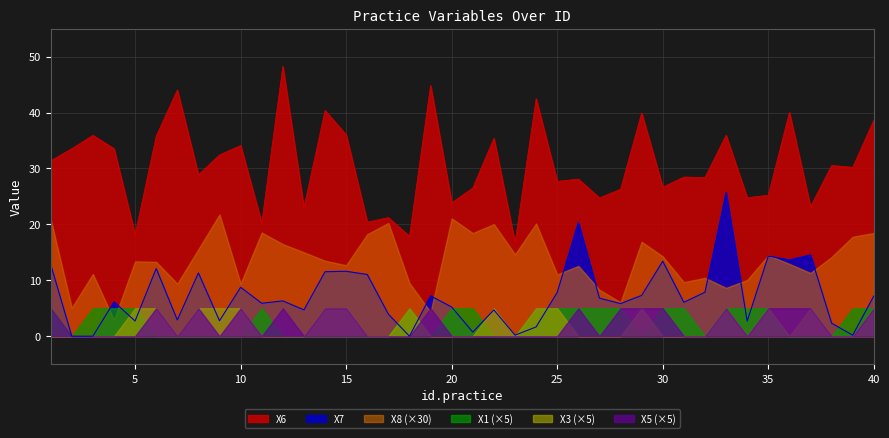

Reading left to right, what are all the values shown in this chart?

X6: 1=31.4	2=33.5	3=35.9	4=33.5	5=18.2	6=35.8	7=44.0	8=28.9	9=32.4	10=34.1	11=20.2	12=48.3	13=23.0	14=40.4	15=36.0	16=20.4	17=21.2	18=17.9	19=44.8	20=23.9	21=26.5	22=35.4	23=16.7	24=42.5	25=27.7	26=28.1	27=24.7	28=26.3	29=39.9	30=26.7	31=28.5	32=28.4	33=35.9	34=24.8	35=25.2	36=40.0	37=23.2	38=30.5	39=30.2	40=38.6
X7: 1=12.9	2=0.0	3=0.0	4=6.1	5=2.7	6=12.1	7=2.9	8=11.3	9=2.8	10=8.7	11=5.9	12=6.3	13=4.7	14=11.5	15=11.6	16=11.0	17=3.9	18=0.0	19=7.2	20=5.2	21=0.7	22=4.7	23=0.2	24=1.7	25=7.8	26=20.3	27=6.8	28=5.8	29=7.3	30=13.4	31=6.1	32=7.9	33=25.7	34=2.7	35=14.3	36=13.6	37=14.5	38=2.3	39=0.2	40=7.2
X8: 1=0.7	2=0.2	3=0.4	4=0.1	5=0.4	6=0.4	7=0.3	8=0.5	9=0.7	10=0.3	11=0.6	12=0.5	13=0.5	14=0.5	15=0.4	16=0.6	17=0.7	18=0.3	19=0.1	20=0.7	21=0.6	22=0.7	23=0.5	24=0.7	25=0.4	26=0.4	27=0.3	28=0.2	29=0.6	30=0.5	31=0.3	32=0.3	33=0.3	34=0.3	35=0.5	36=0.4	37=0.4	38=0.5	39=0.6	40=0.6
X1: 1=1.0	2=0.0	3=1.0	4=1.0	5=1.0	6=0.0	7=0.0	8=0.0	9=0.0	10=0.0	11=1.0	12=0.0	13=0.0	14=0.0	15=0.0	16=0.0	17=0.0	18=1.0	19=0.0	20=1.0	21=1.0	22=0.0	23=0.0	24=1.0	25=1.0	26=1.0	27=1.0	28=1.0	29=0.0	30=1.0	31=1.0	32=0.0	33=1.0	34=1.0	35=1.0	36=0.0	37=0.0	38=0.0	39=1.0	40=1.0
X3: 1=0.0	2=0.0	3=0.0	4=0.0	5=1.0	6=1.0	7=0.0	8=1.0	9=1.0	10=1.0	11=0.0	12=0.0	13=0.0	14=1.0	15=1.0	16=0.0	17=0.0	18=1.0	19=0.0	20=0.0	21=0.0	22=1.0	23=0.0	24=1.0	25=1.0	26=0.0	27=0.0	28=0.0	29=1.0	30=0.0	31=0.0	32=0.0	33=1.0	34=0.0	35=1.0	36=0.0	37=1.0	38=0.0	39=0.0	40=1.0
X5: 1=1.0	2=0.0	3=0.0	4=0.0	5=0.0	6=1.0	7=0.0	8=1.0	9=0.0	10=1.0	11=0.0	12=1.0	13=0.0	14=1.0	15=1.0	16=0.0	17=0.0	18=0.0	19=1.0	20=0.0	21=0.0	22=0.0	23=0.0	24=0.0	25=0.0	26=1.0	27=0.0	28=1.0	29=1.0	30=1.0	31=0.0	32=0.0	33=1.0	34=0.0	35=1.0	36=1.0	37=1.0	38=0.0	39=0.0	40=1.0